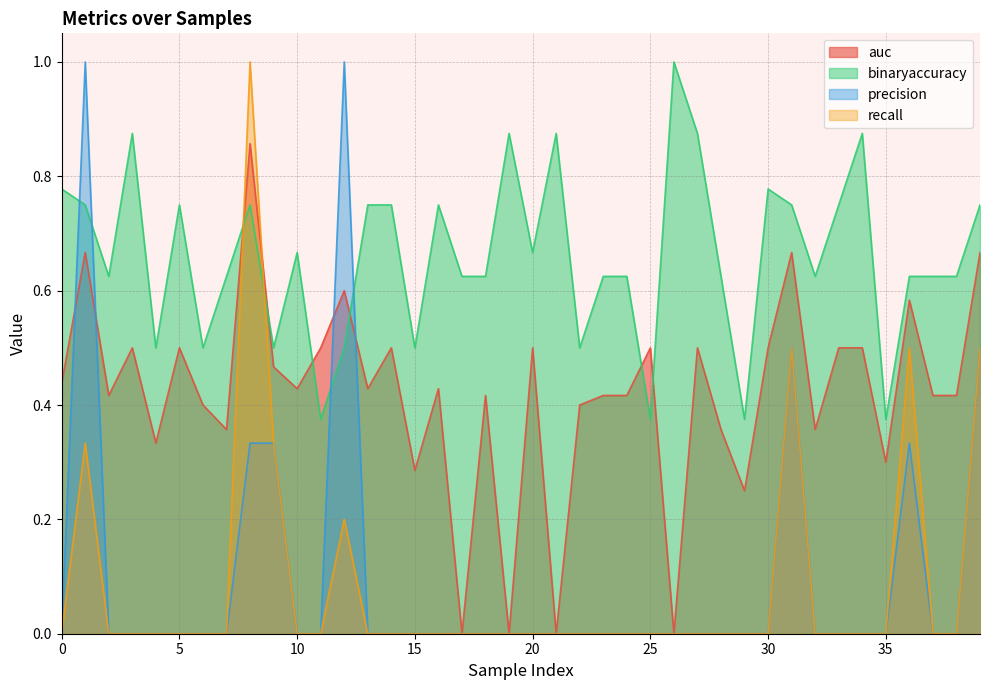

What is the maximum value shown in the chart?

1.0